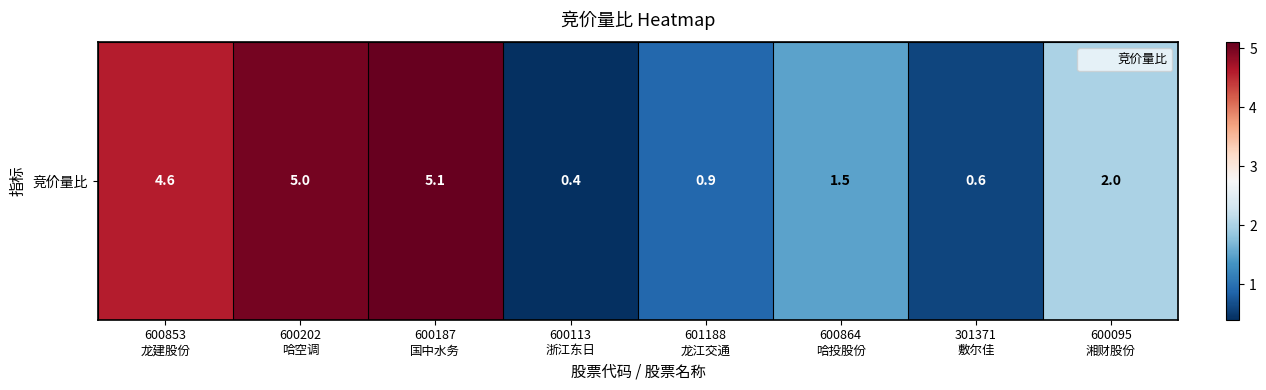

The value at 301371
敷尔佳 is 0.6. True or false?

True